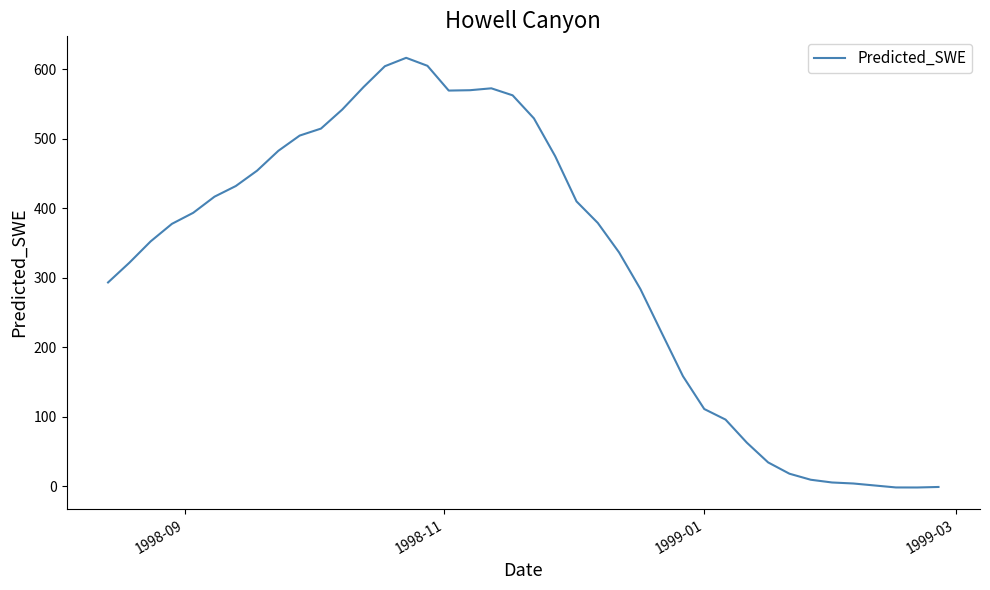

What is the greatest value displayed?

616.5